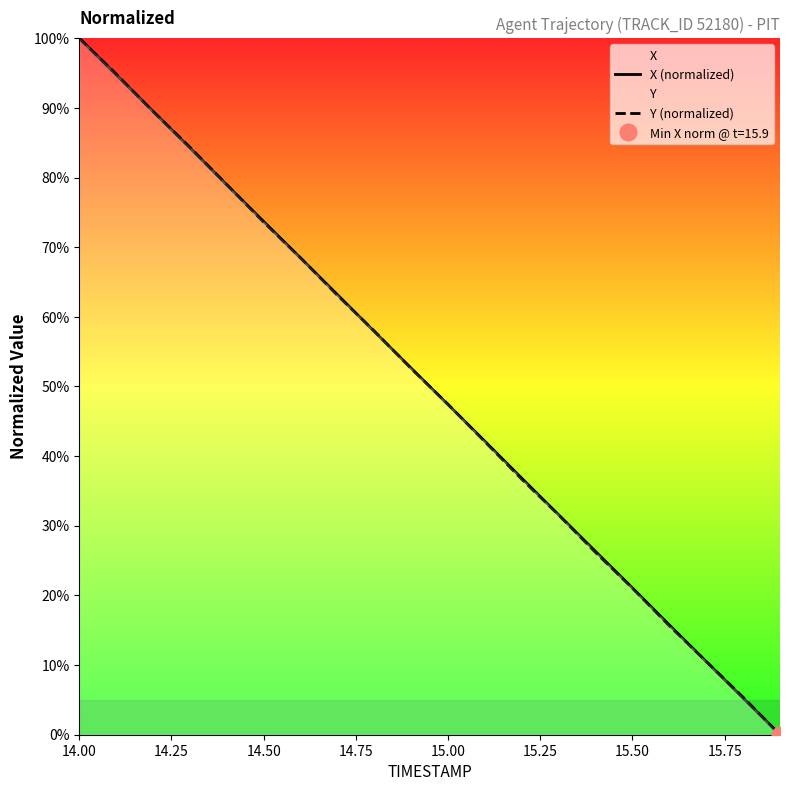

What is the maximum value for X (normalized)?

100.0